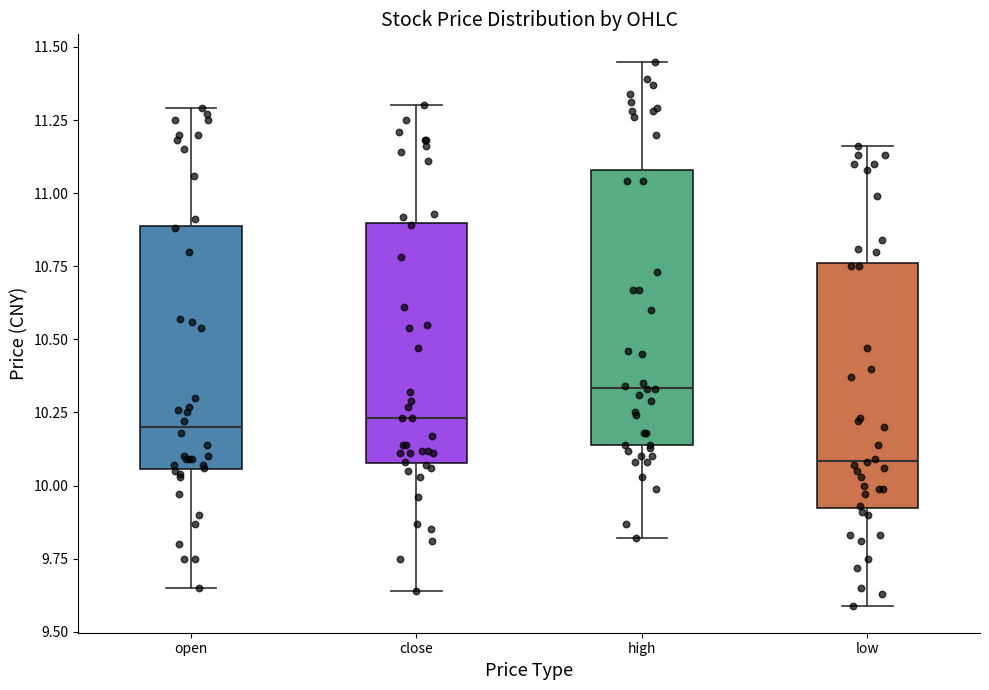

Reading left to right, transcribe this box plot: for each box, give where its median line is, the range the box spans, and where its two whiskers end, as read against the y-axis. The values are not printed on the chart, so give them approximately, as read against the axis.

open: median 10.20, box 10.05 to 10.90, whiskers 9.65 to 11.30
close: median 10.25, box 10.10 to 10.90, whiskers 9.65 to 11.30
high: median 10.35, box 10.15 to 11.10, whiskers 9.80 to 11.45
low: median 10.10, box 9.95 to 10.75, whiskers 9.60 to 11.15